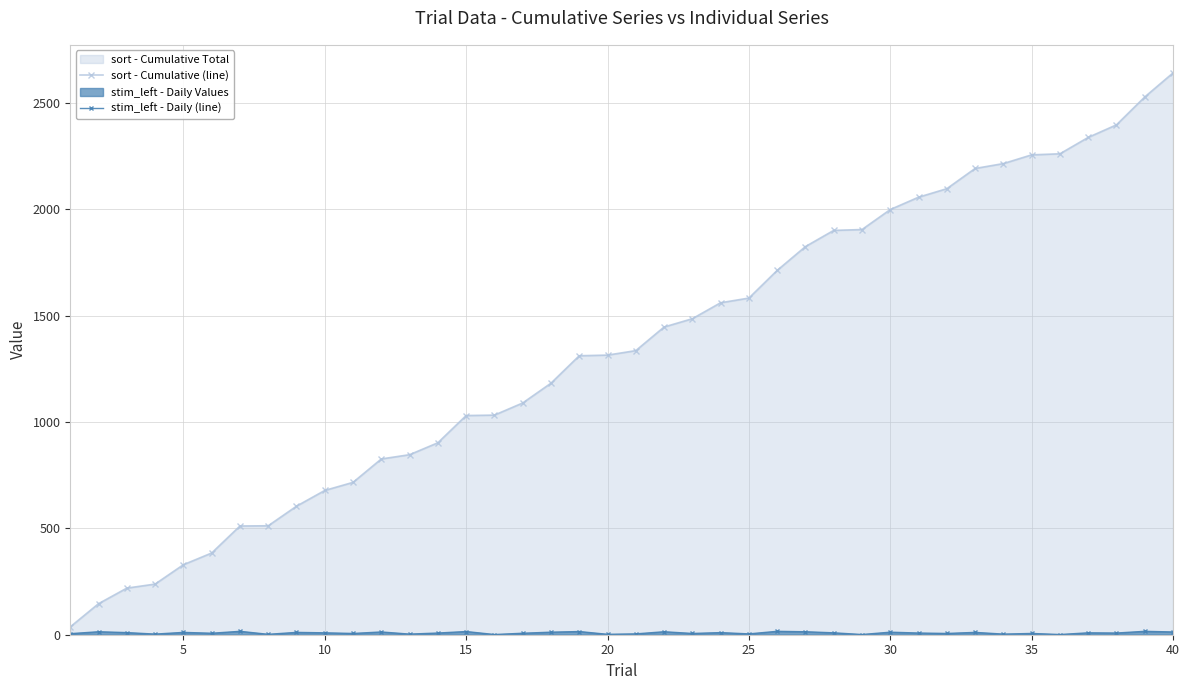

Reading left to right, what are all the values shown in this chart?

sort - Cumulative (line): 37	146	219	238	329	384	511	512	604	678	716	826	846	902	1030	1032	1089	1182	1311	1314	1335	1446	1485	1560	1582	1712	1824	1900	1904	1998	2056	2096	2191	2214	2255	2260	2337	2396	2527	2640
stim_left - Daily (line): 5	14	10	3	11	7	16	2	11	9	6	13	3	8	15	1	7	12	15	2	4	14	6	10	4	16	14	9	1	12	8	6	11	3	6	1	9	8	16	13